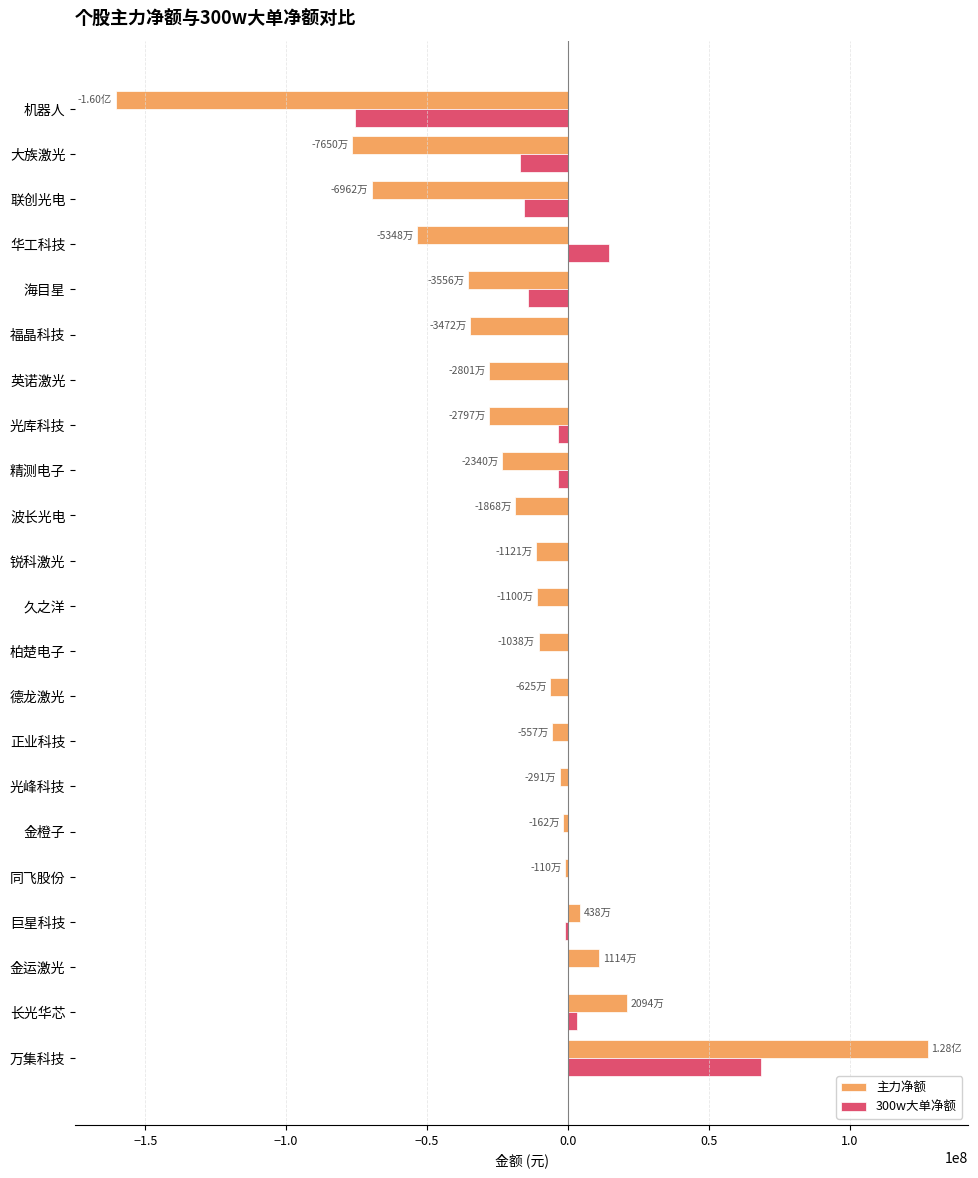

What are all the series names shown in the legend?

主力净额, 300w大单净额